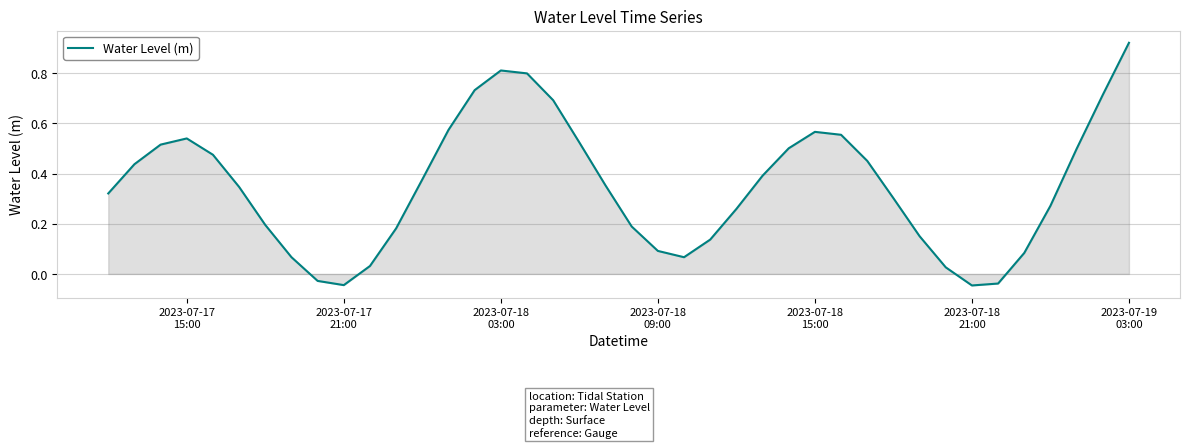

What is the value of the 25th point from the left?

0.3